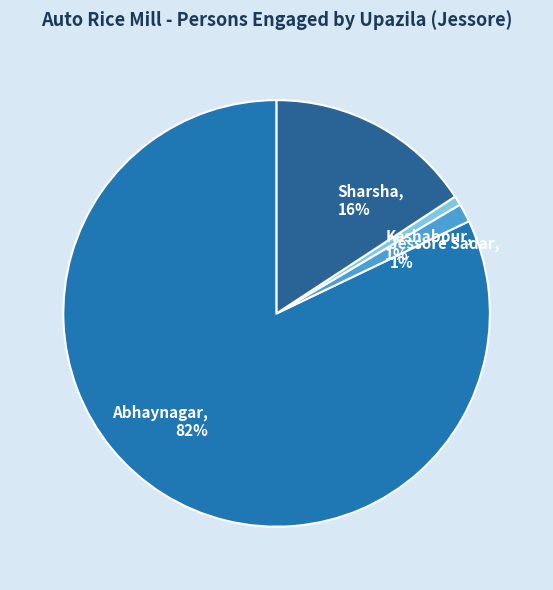

Is it true that Abhaynagar is 82% of the pie?

True